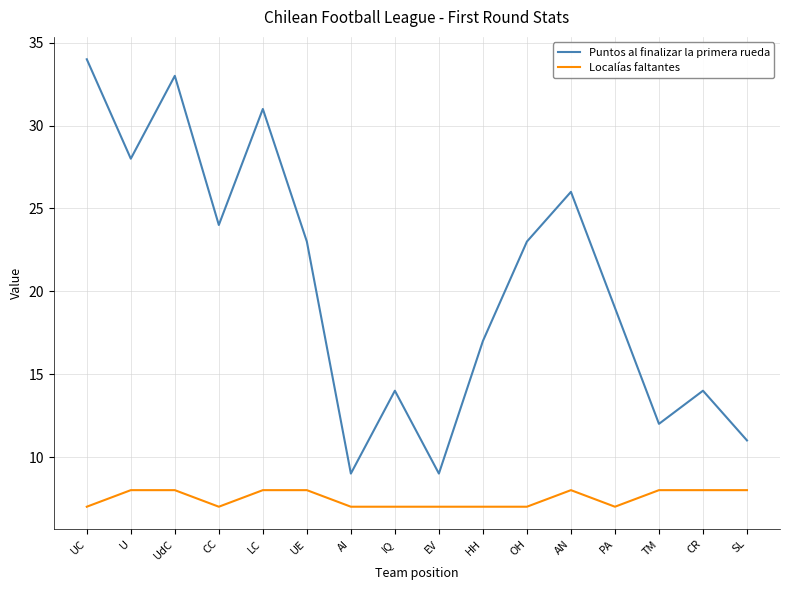

Is the value of Localías faltantes at UC greater than the value of Puntos al finalizar la primera rueda at EV?

No